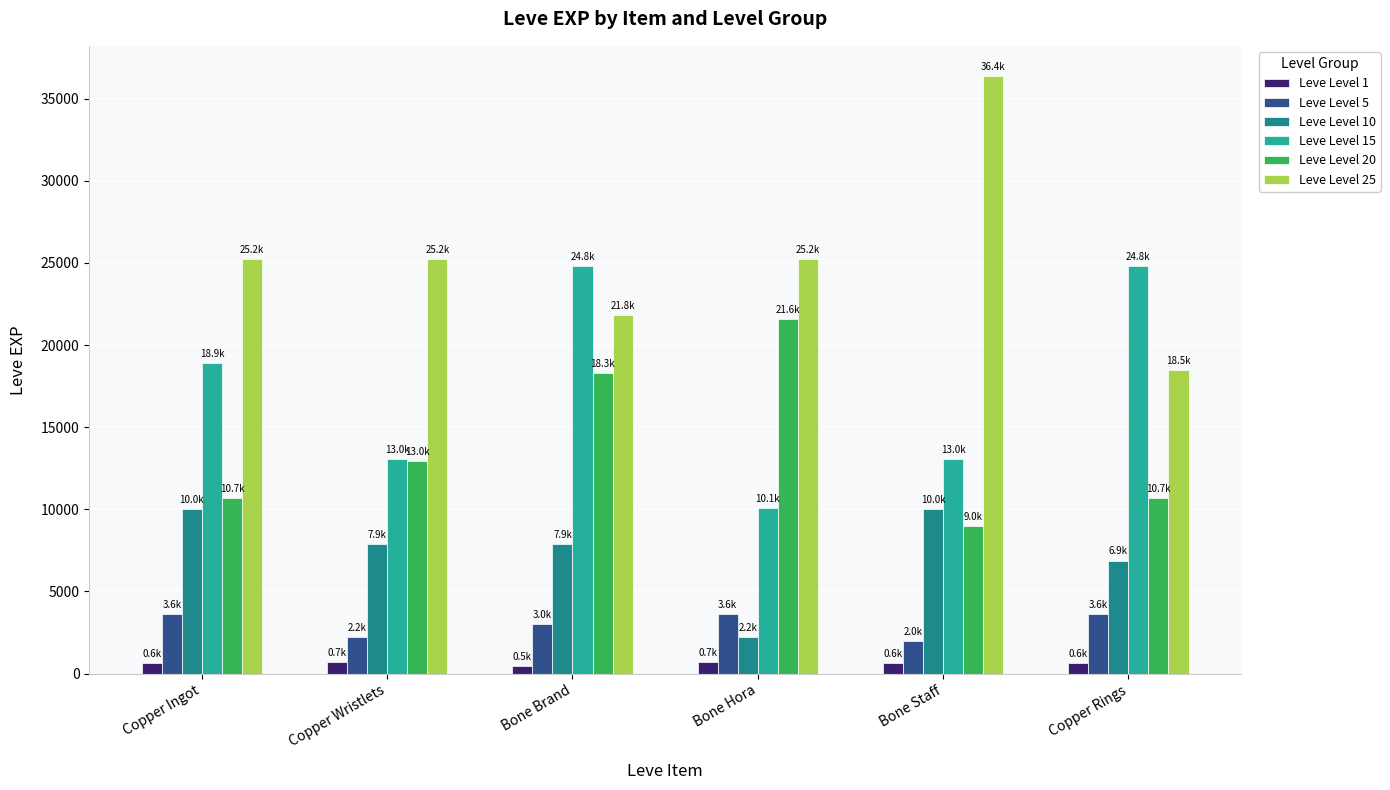

How many data points in Leve Level 5 are less than 3600?

3